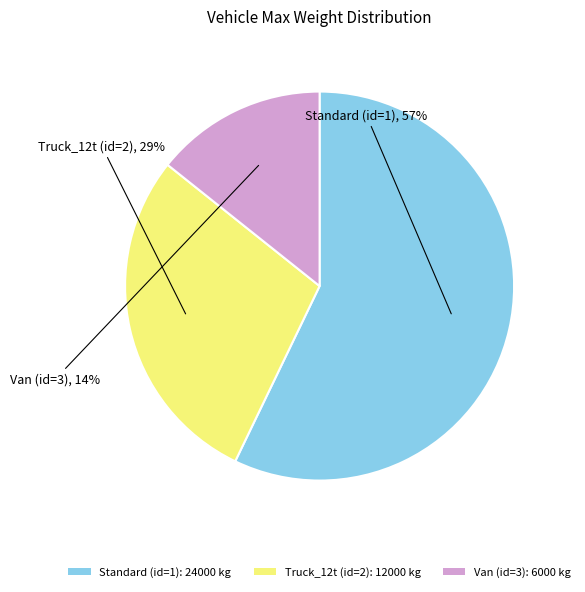

What is the largest slice in the pie chart?

Standard (id=1)